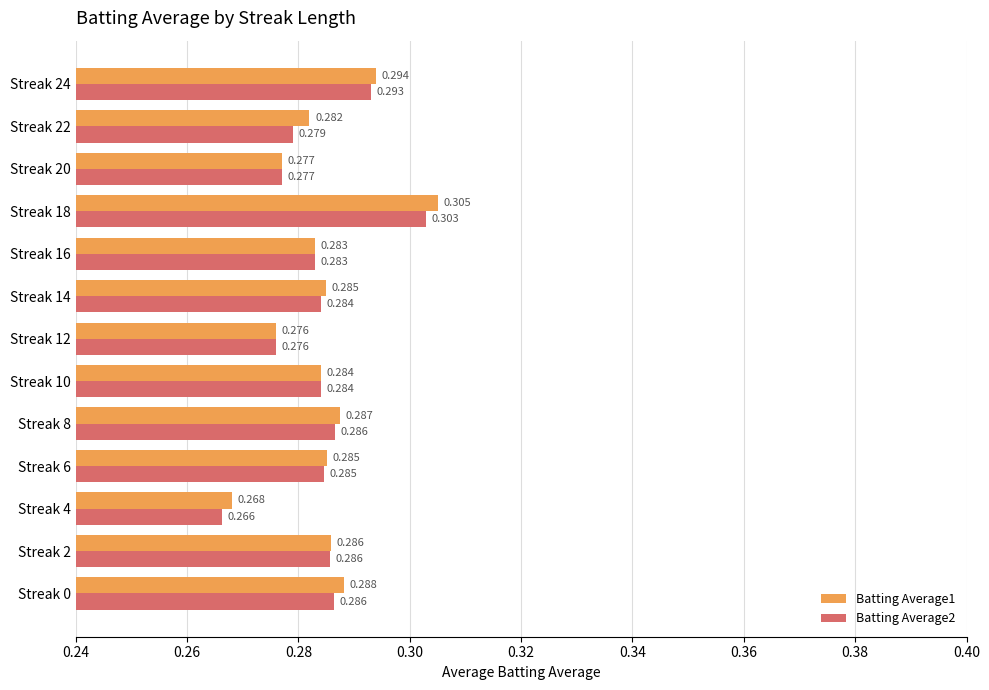

What are all the series names shown in the legend?

Batting Average1, Batting Average2